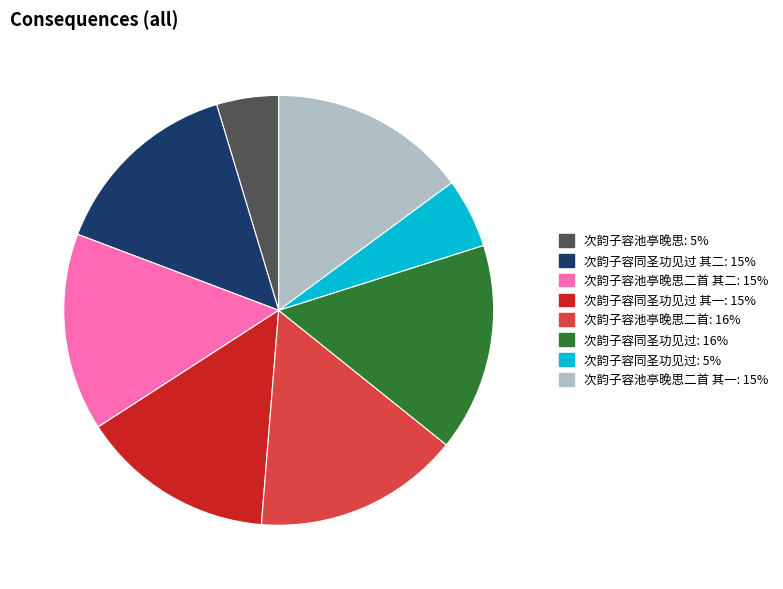

What is the ratio of the value at 次韵子容同圣功见过 其一: 15% to the value at 次韵子容池亭晚思二首 其二: 15%?

1.0